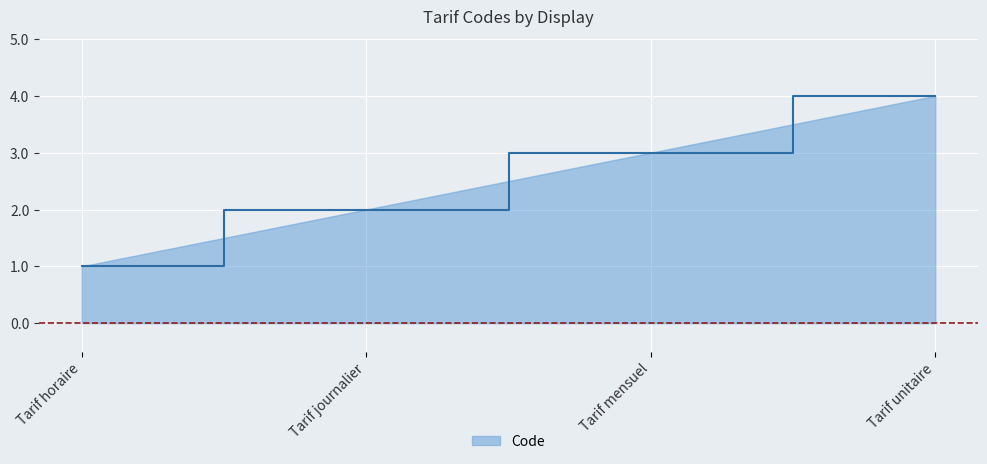

List the labels in order of value, smallest first.

Tarif horaire, Tarif journalier, Tarif mensuel, Tarif unitaire